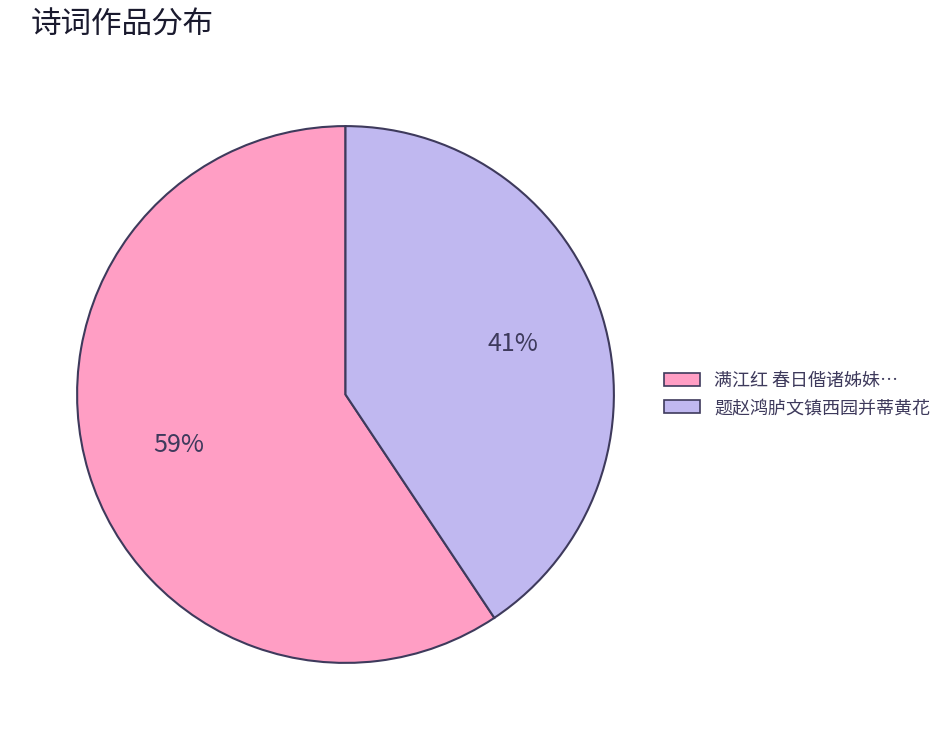

Does any single category account for the majority?

Yes